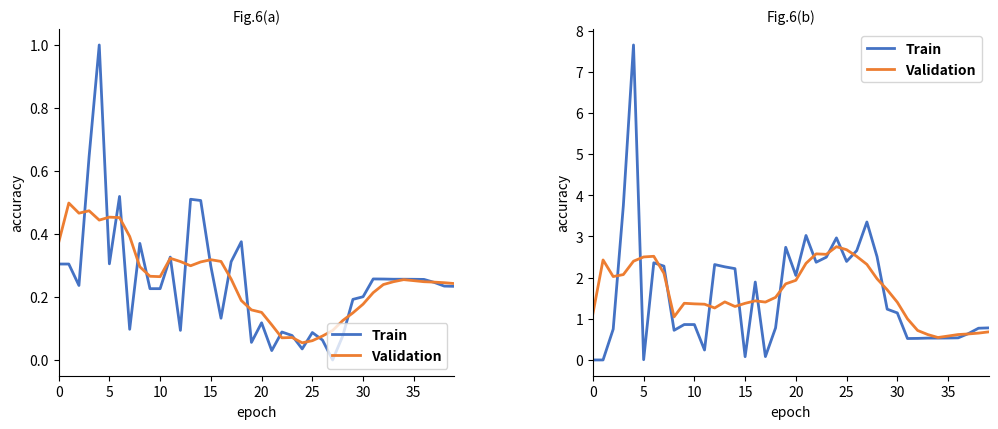

Which series ends up on top after the final intersection of Validation and Train?

Train